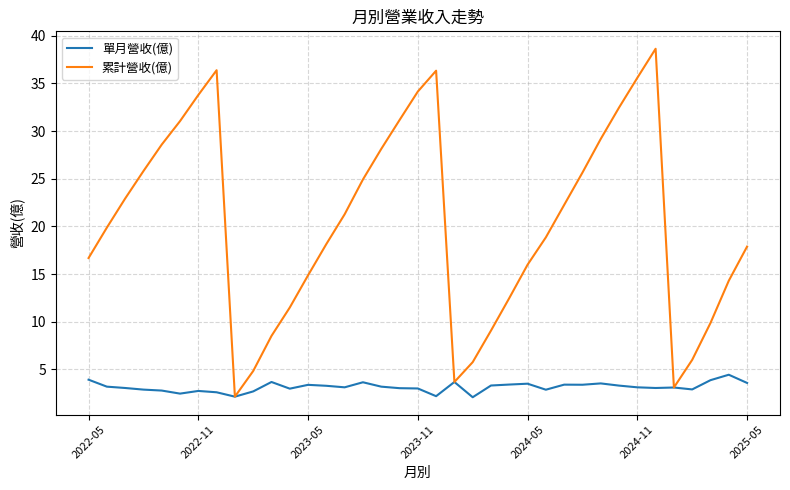

Which series has the largest range (max minus min)?

累計營收(億)